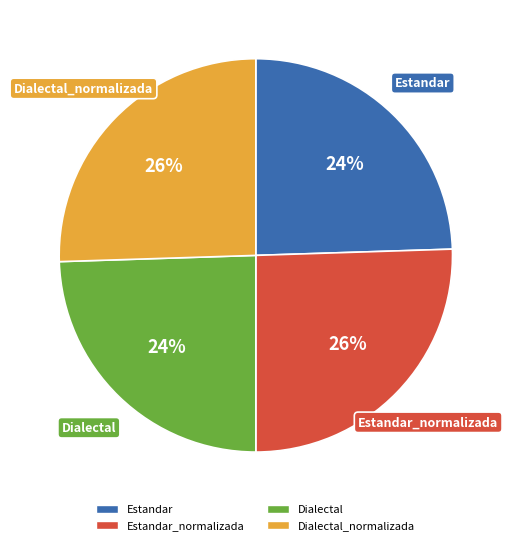

How many slices are in this pie chart?

4